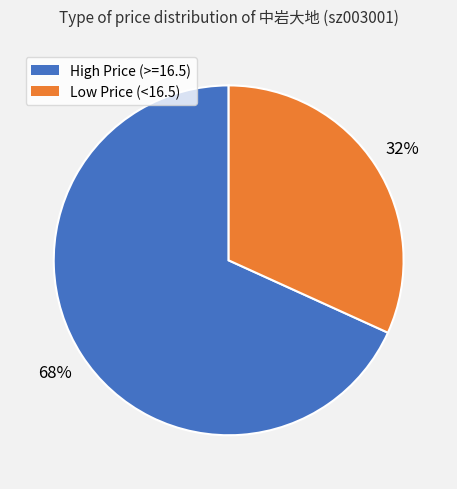

How many slices are in this pie chart?

2